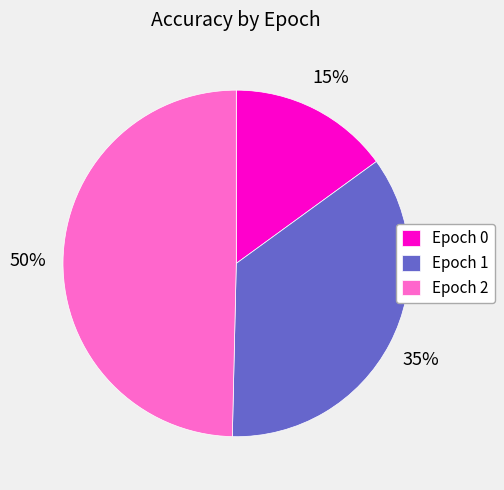

To the nearest percent, what portion does Epoch 1 represent?

35%